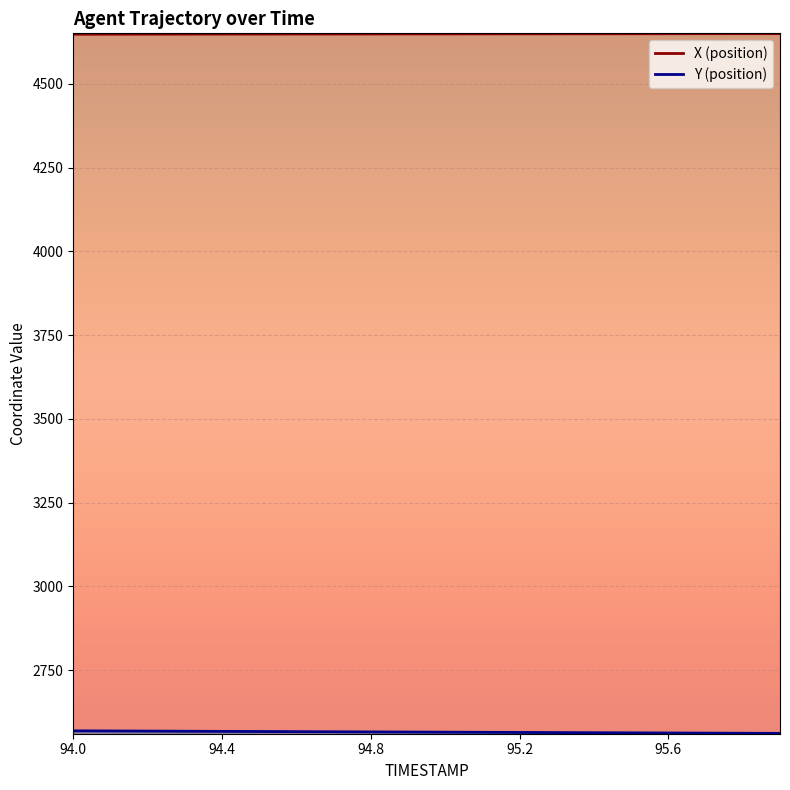

Where does the Y series first go above 2565?

94.0